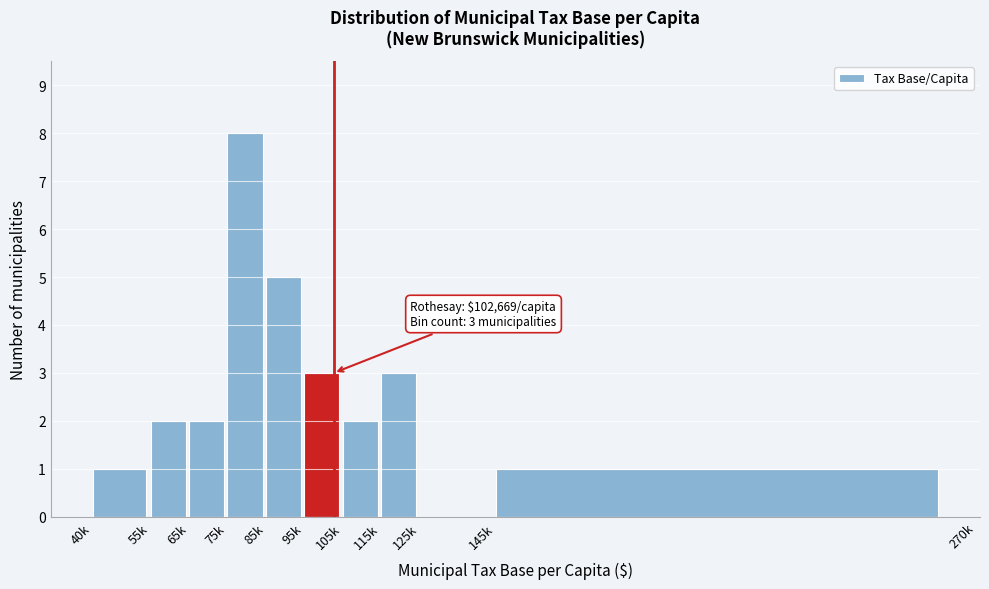

Reading left to right, transcribe all the data shown in this chart.

40k=1	55k=2	65k=2	75k=8	85k=5	95k=3	105k=2	115k=3	125k=0	145k=1